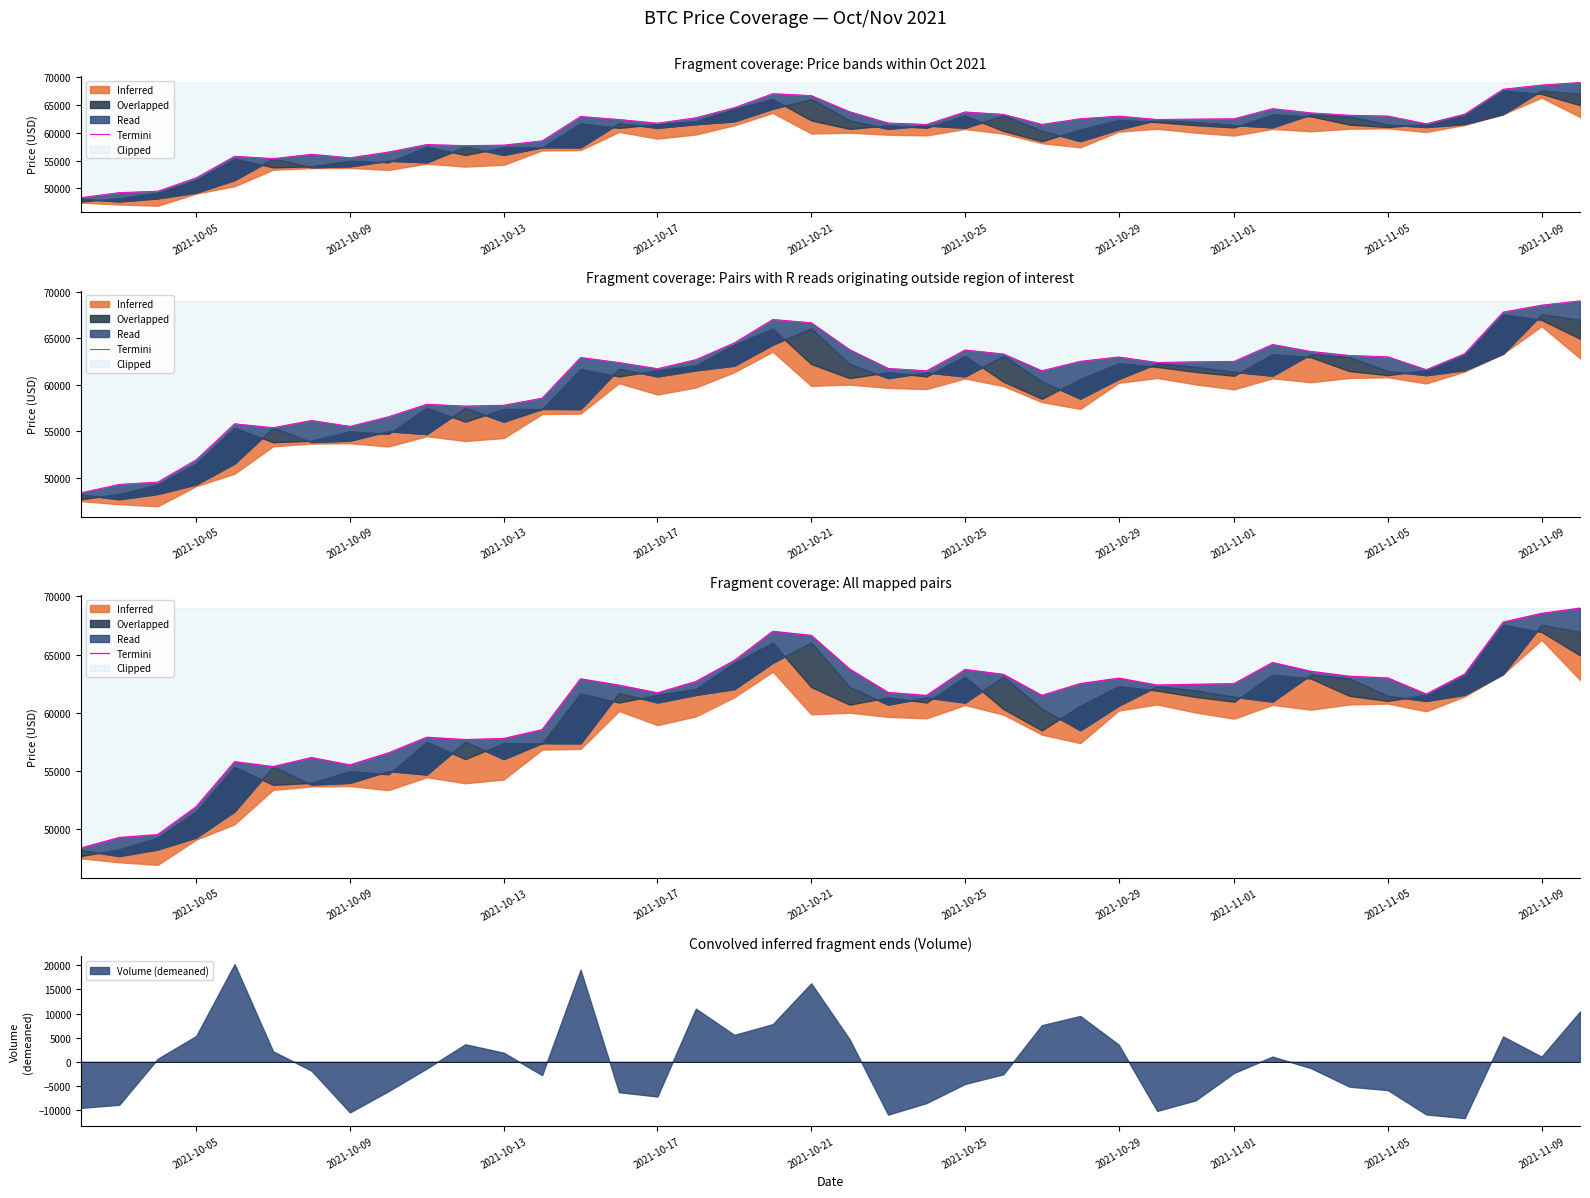

How many categories are shown in the chart?

40